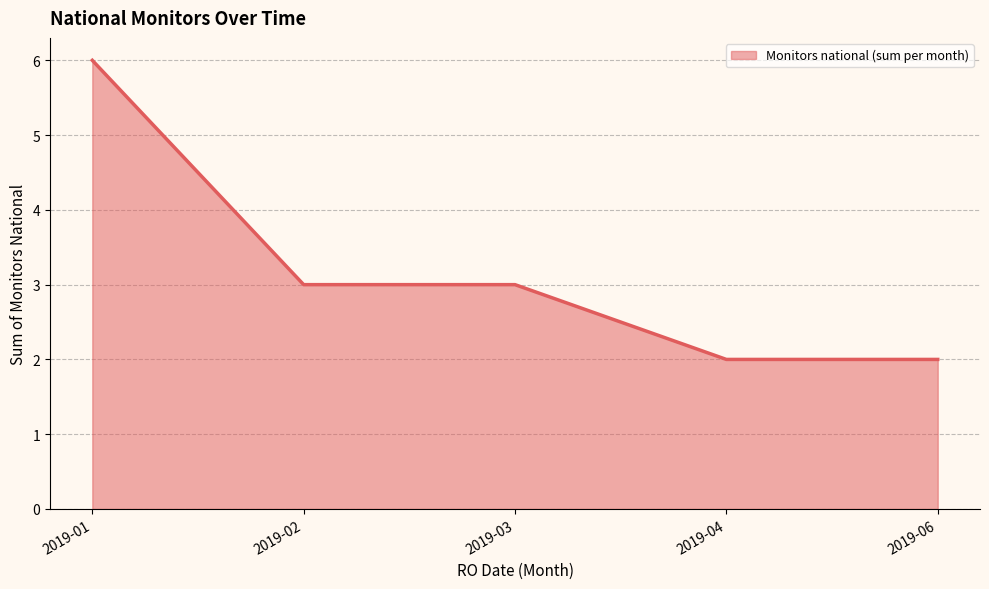

The value at 2019-03 is 4. True or false?

False